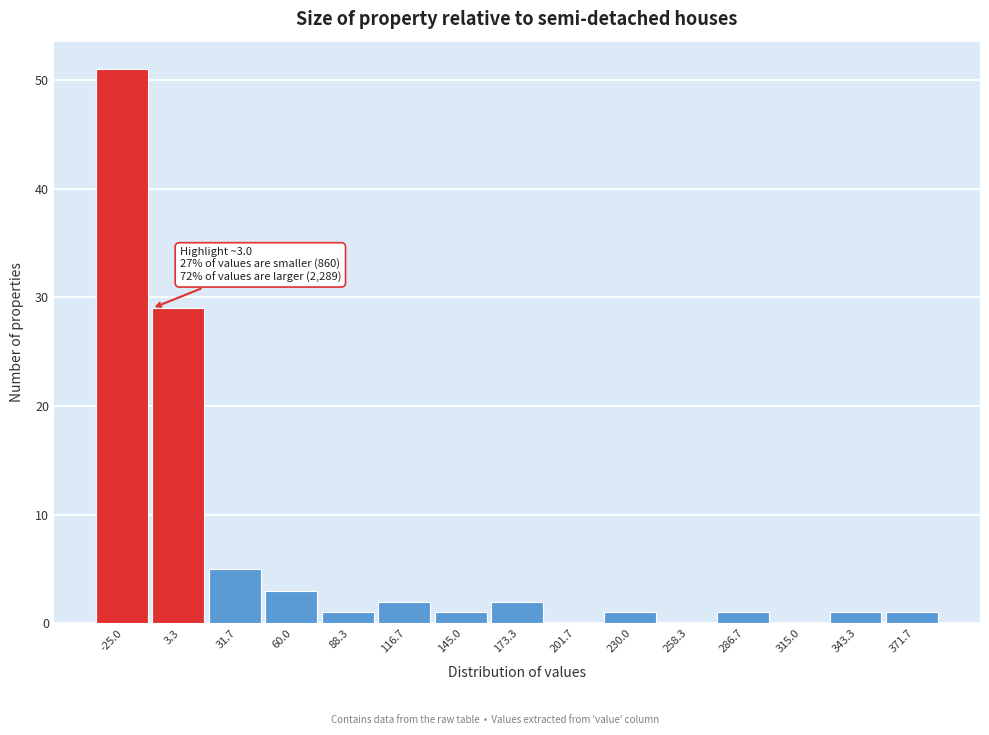

Reading right to left, list all the values displayed in this chart.

371.7=1	343.3=1	315.0=0	286.7=1	258.3=0	230.0=1	201.7=0	173.3=2	145.0=1	116.7=2	88.3=1	60.0=3	31.7=5	3.3=29	-25.0=51